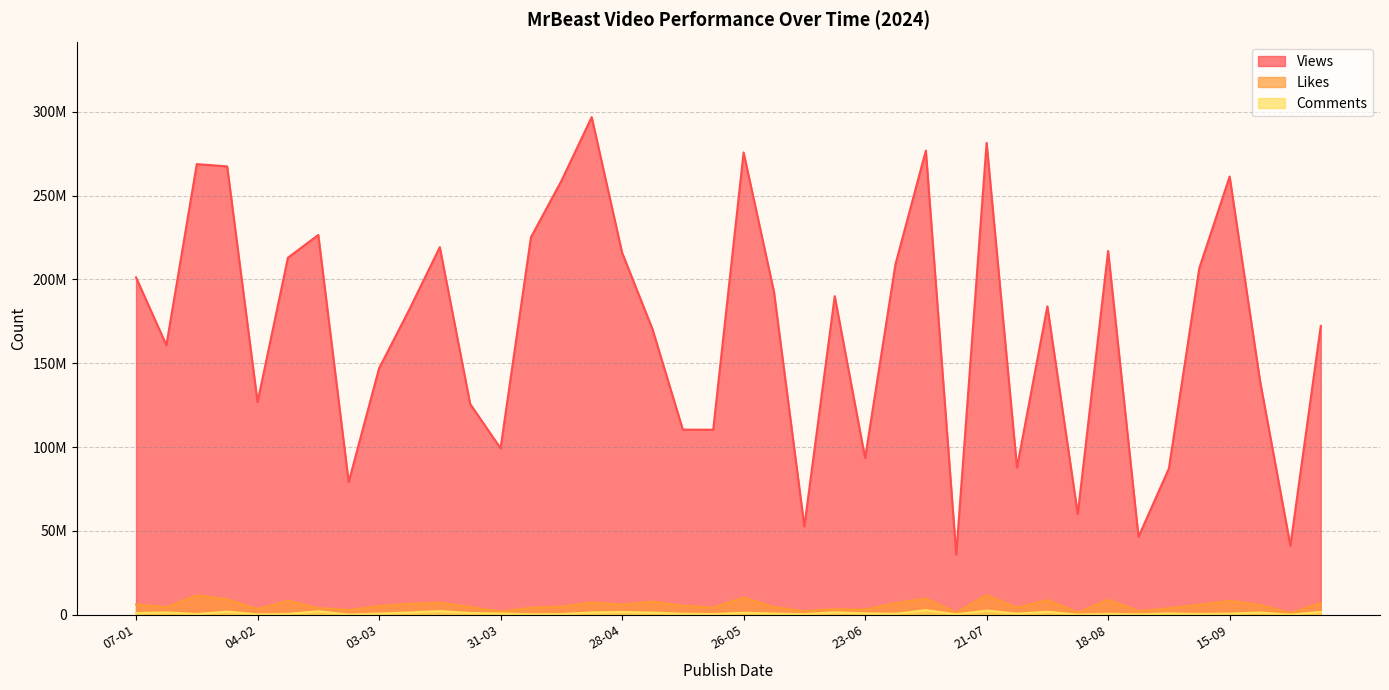

Rank the series by their maximum value, from highest to lowest.

Views, Likes, Comments